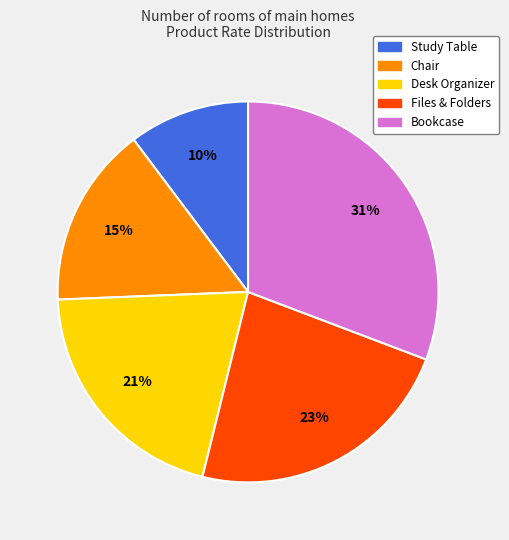

Is the sum of Files & Folders and Desk Organizer greater than half?

No